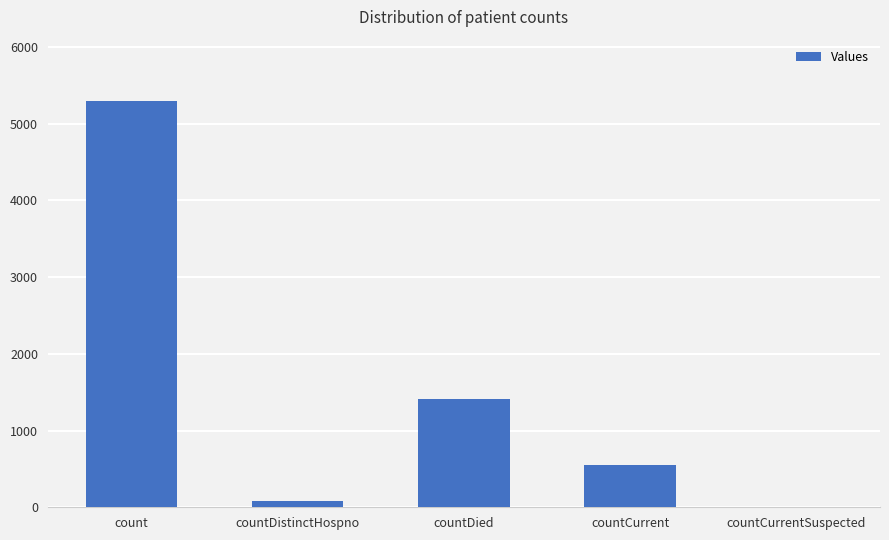

Between countDistinctHospno and count, which is larger?

count